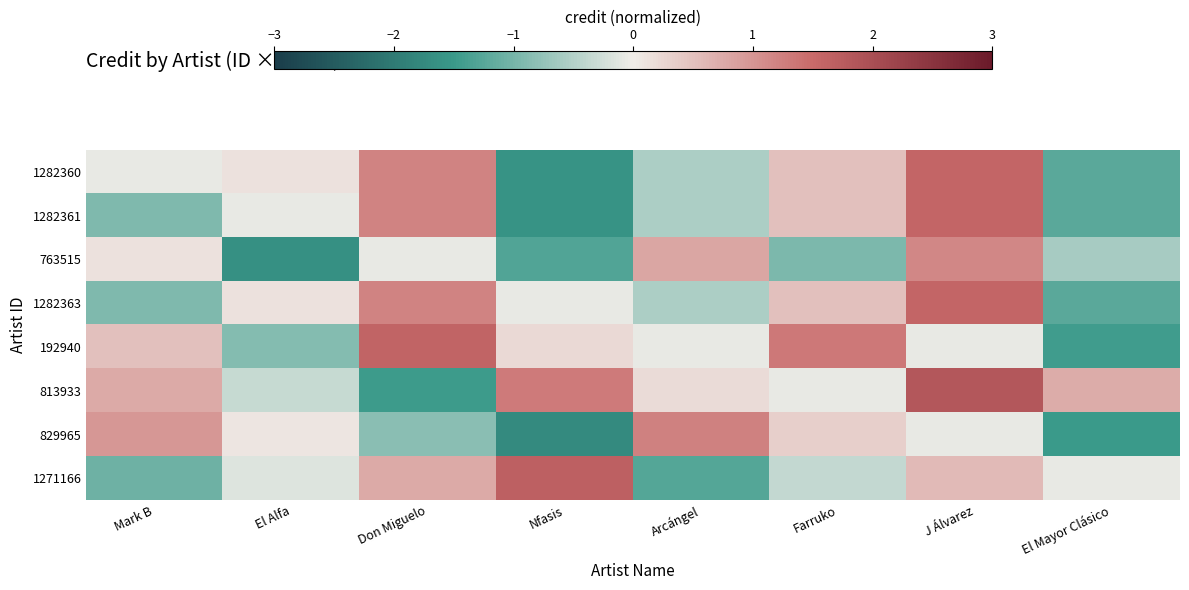

At how many categories does at least one series exceed -1?

8